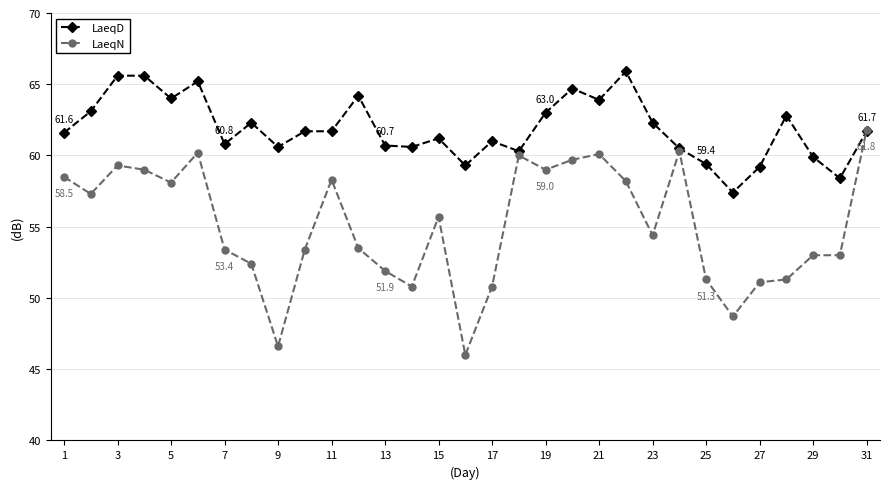

Which series has the largest total across all categories?

LaeqD